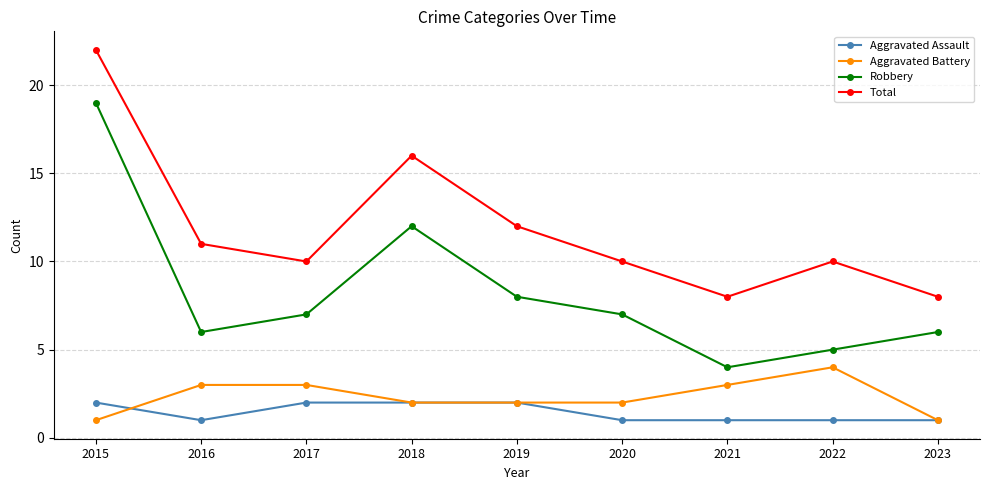

What is the sum of all Total values?

107